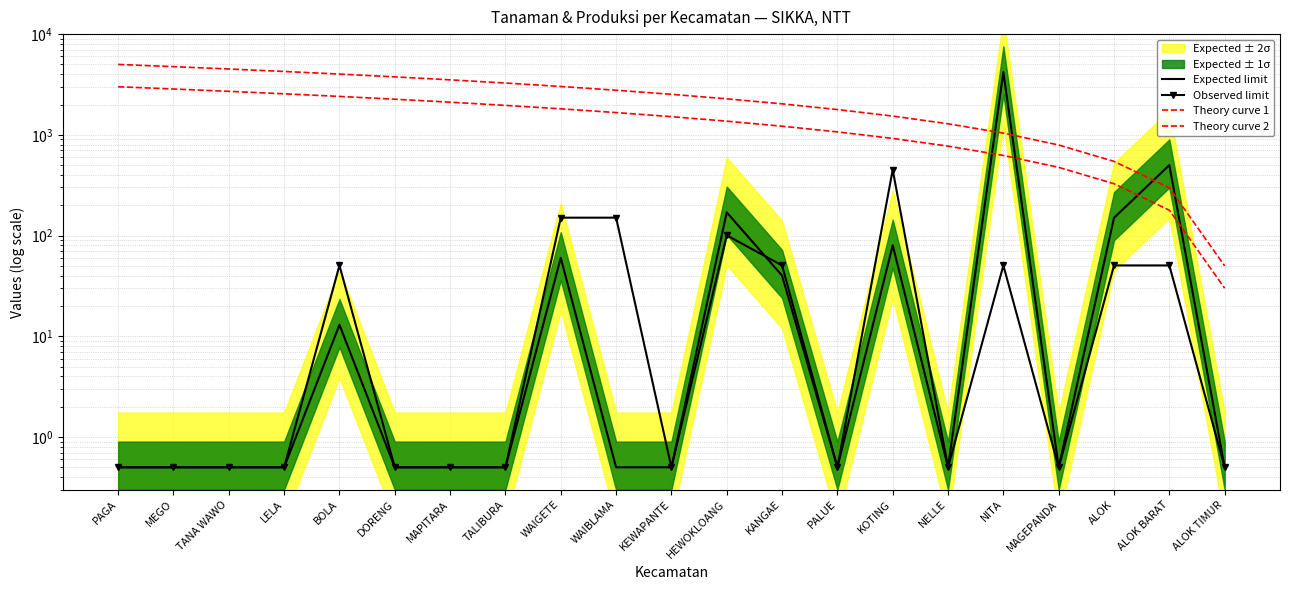

How many interior local valleys does the Observed limit series have?

4